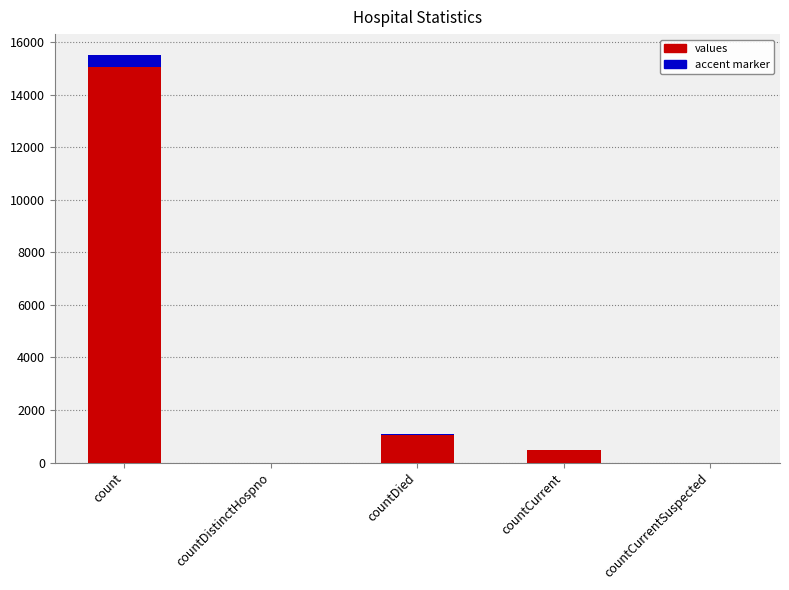

Rank the categories by value from lowest to highest.

countDistinctHospno, countCurrentSuspected, countCurrent, countDied, count